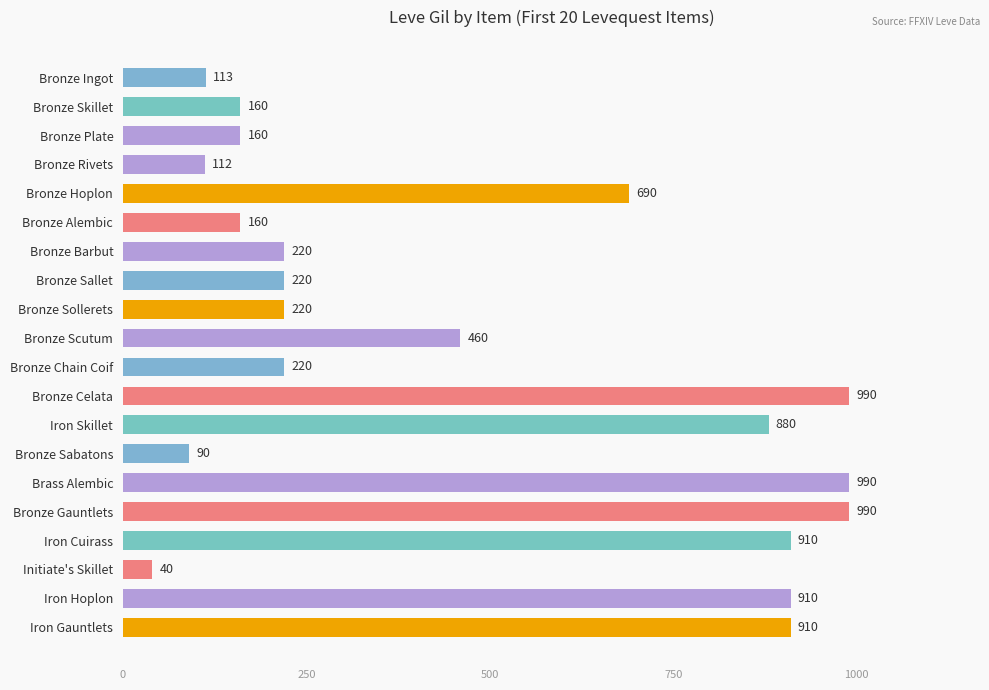

What is the value of the 12th bar from the top?

990